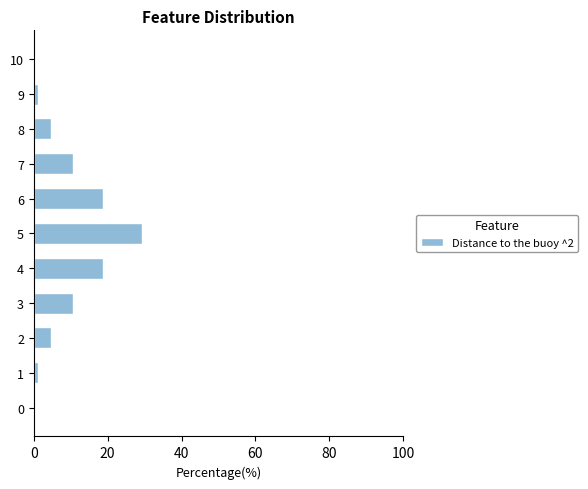

Are the bars grouped side by side (vs. stacked)?

No